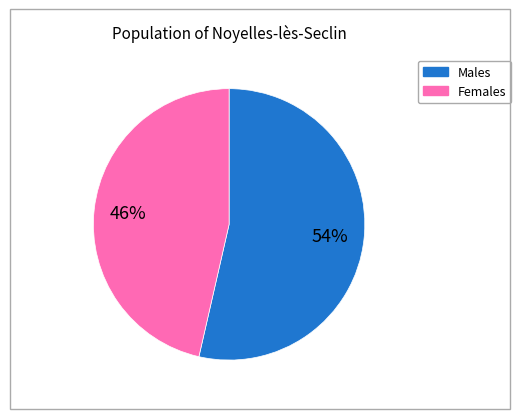

The Males slice represents 54% of the pie. True or false?

True